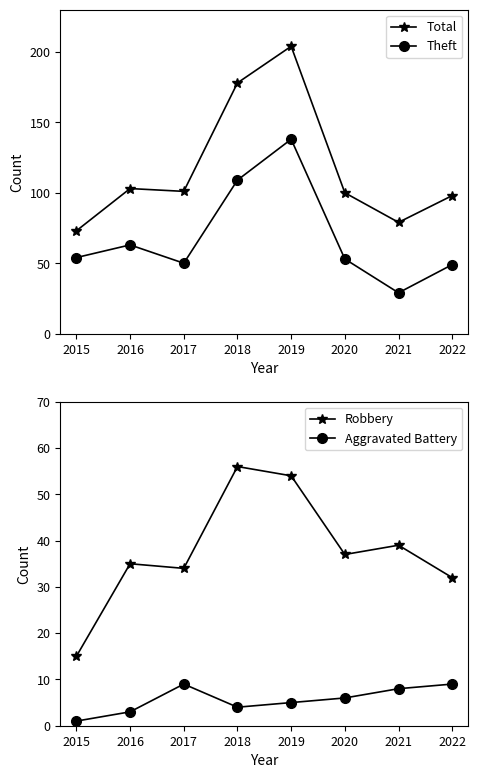

Reading right to left, list all the values displayed in this chart.

Total: 2022=98	2021=79	2020=100	2019=204	2018=178	2017=101	2016=103	2015=73
Theft: 2022=49	2021=29	2020=53	2019=138	2018=109	2017=50	2016=63	2015=54
Robbery: 2022=32	2021=39	2020=37	2019=54	2018=56	2017=34	2016=35	2015=15
Aggravated Battery: 2022=9	2021=8	2020=6	2019=5	2018=4	2017=9	2016=3	2015=1